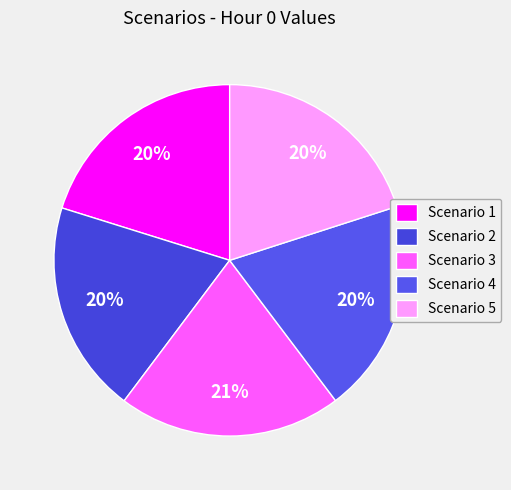

To the nearest percent, what is the difference between the largest and smallest slice percentages?

1%